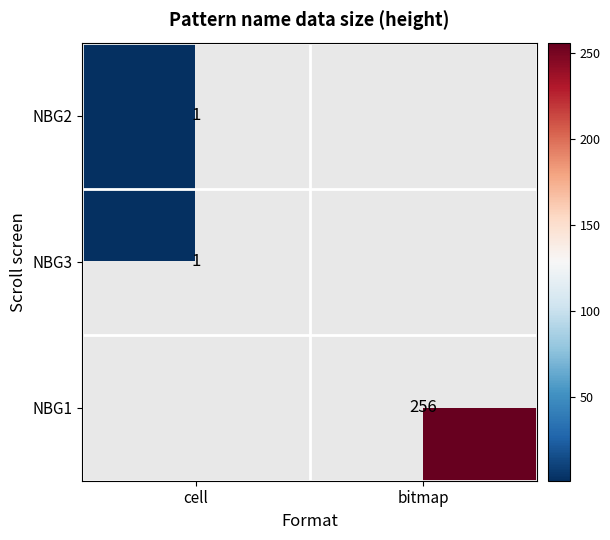

True or false: NBG3 has a value of 1 at cell.

True